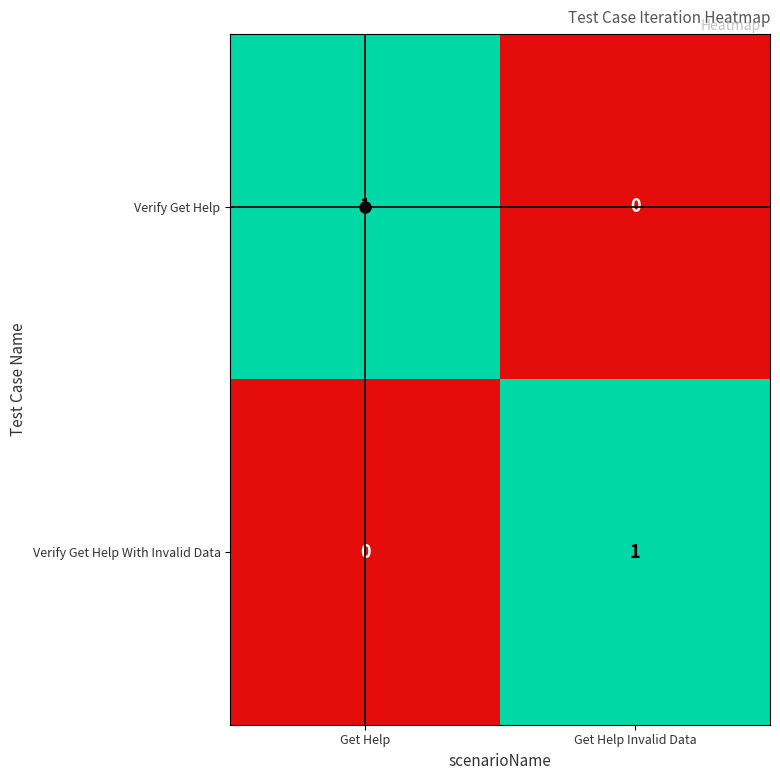

How many values in the Verify Get Help With Invalid Data series are below 1?

1